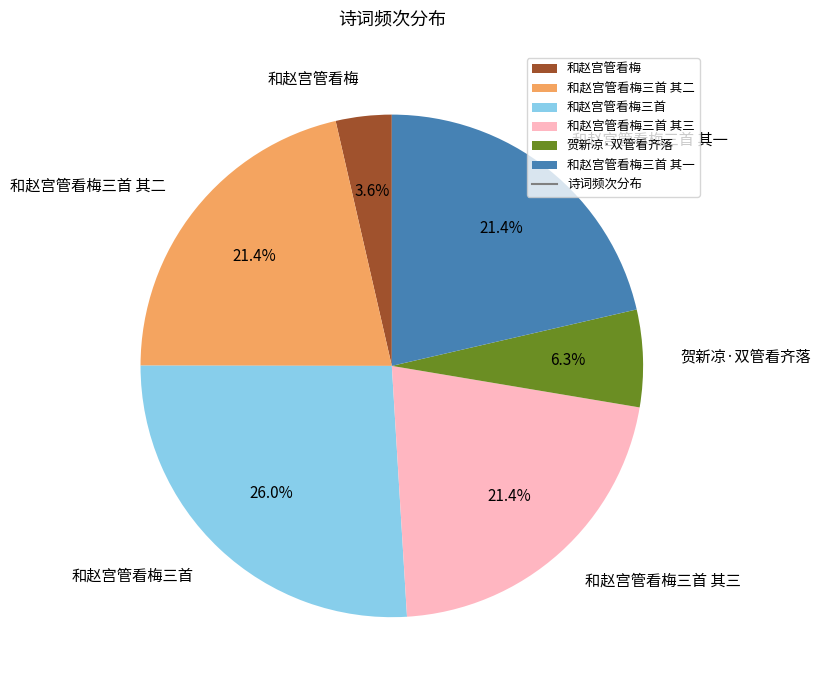

Is there any slice that represents more than half of the pie?

No